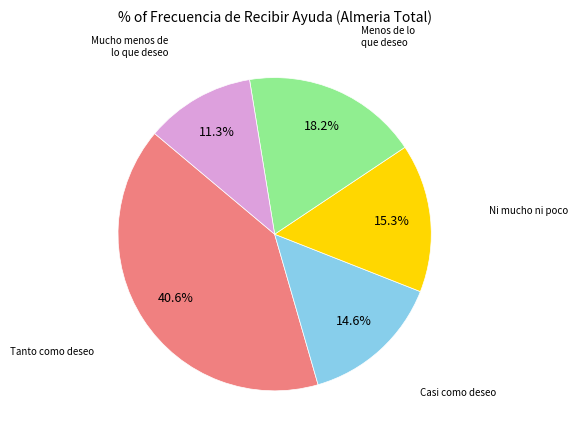

Is there a majority slice in this chart?

No